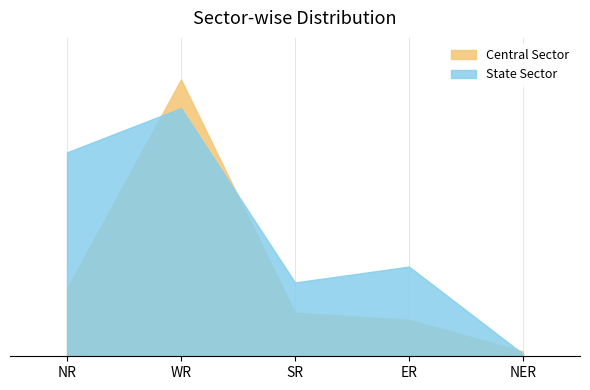

Rank the series at NER from lowest to highest value.

State Sector, Central Sector